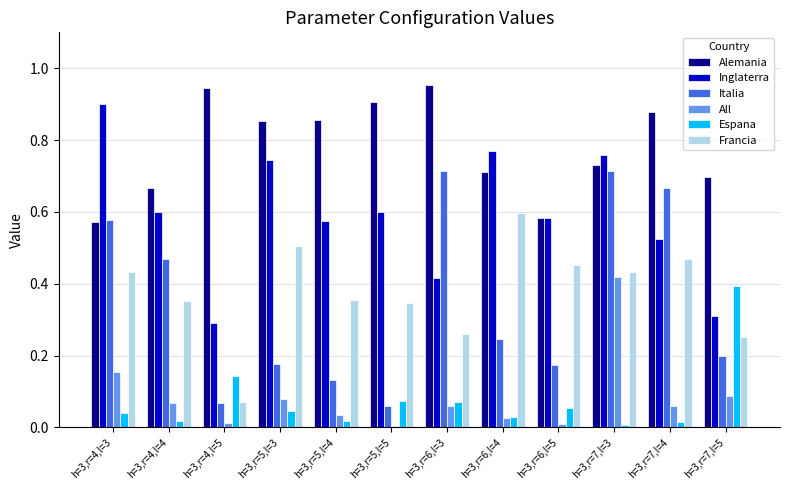

Between h=3,r=4,l=4 and h=3,r=6,l=3, which series saw the biggest shift?

Alemania